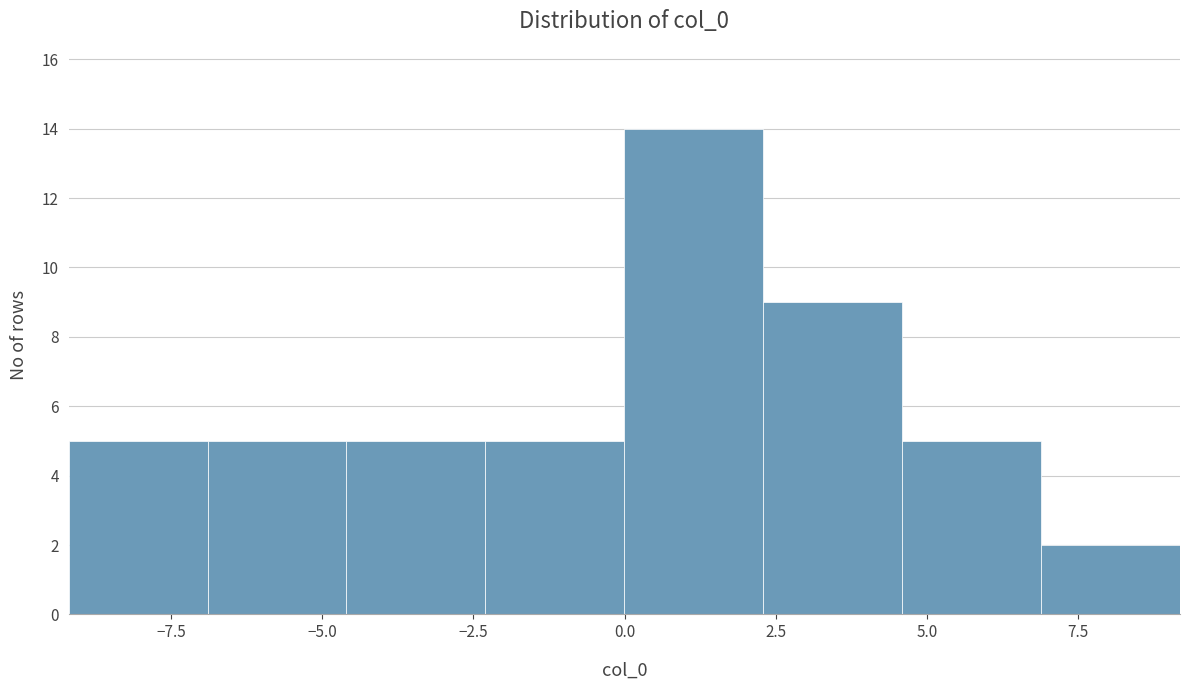

Over which range of the x-axis is the bar tallest?

0.0 to 2.5